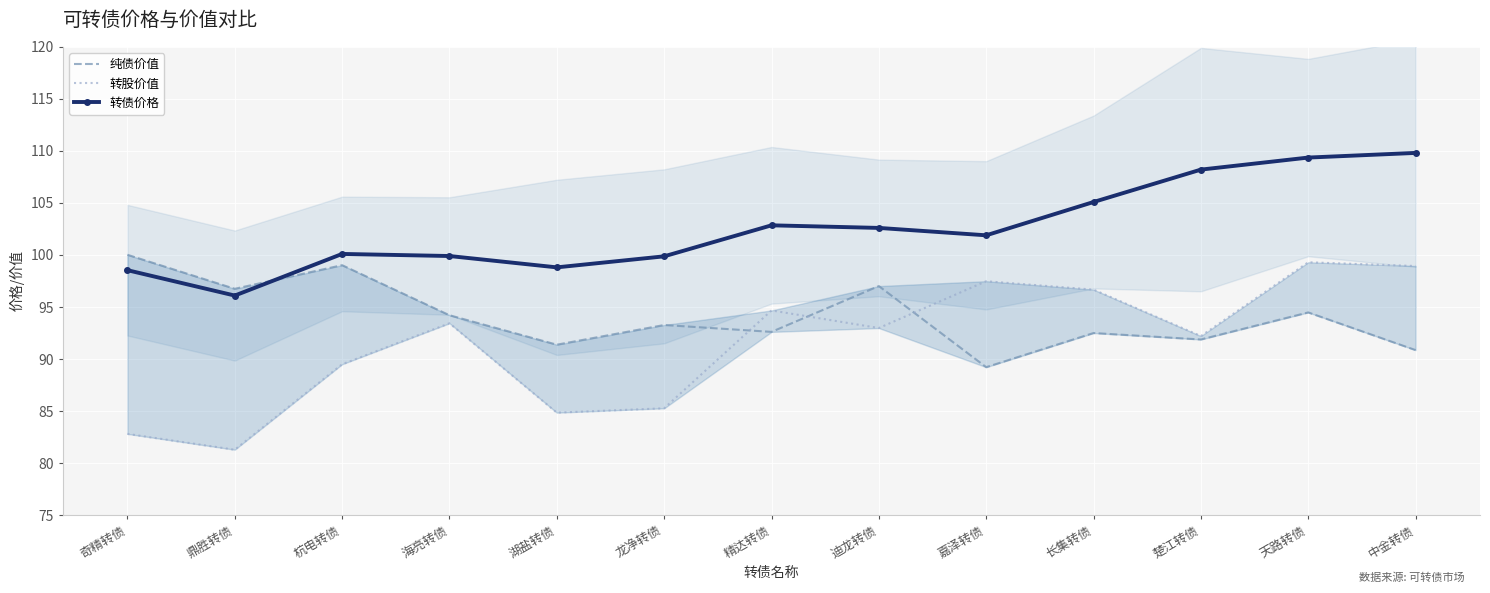

Which series has the largest total across all categories?

转债价格